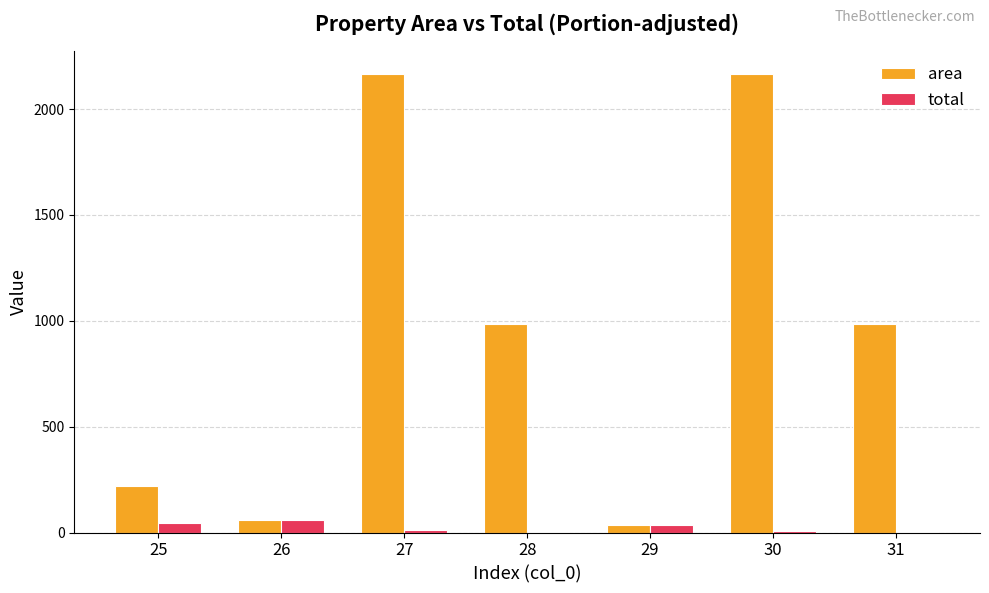

Between 25 and 31, which series saw the biggest shift?

area